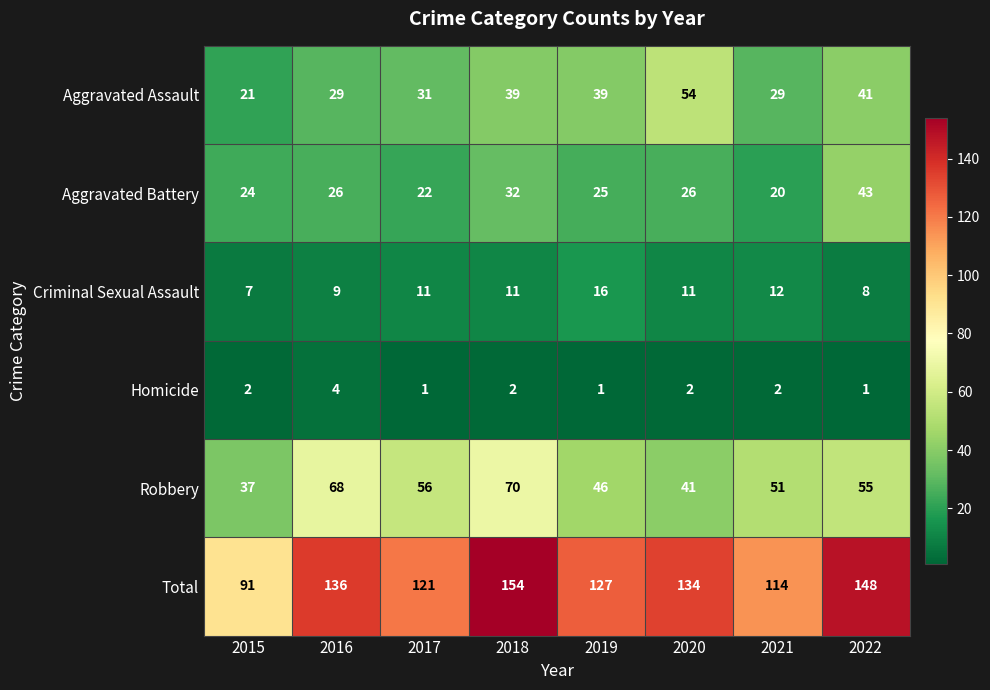

What is the difference between the highest and lowest values at 2016?

132